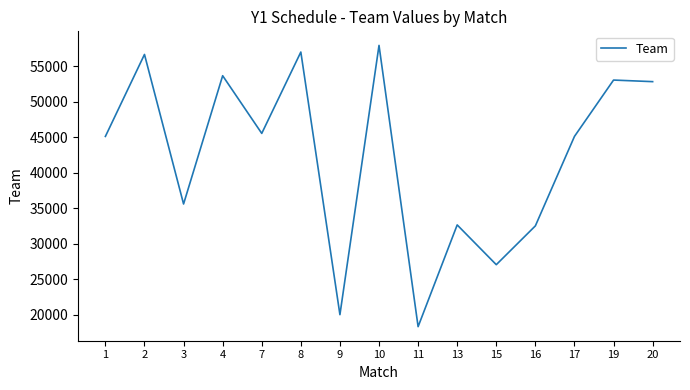

What is the change in value from 10 to 16?

-25451